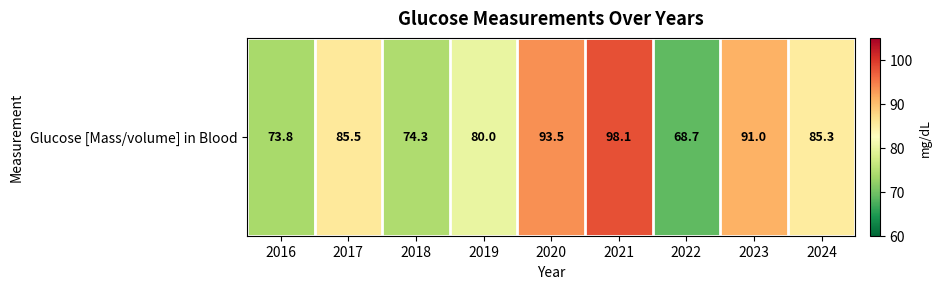

Which has a higher value, 2016 or 2021?

2021